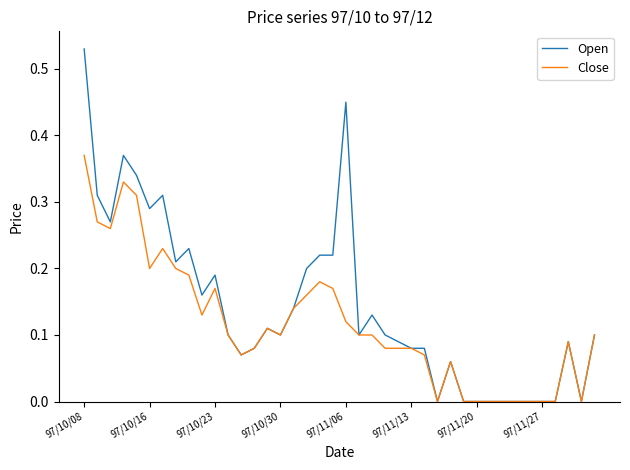

Which series has the largest total across all categories?

Open